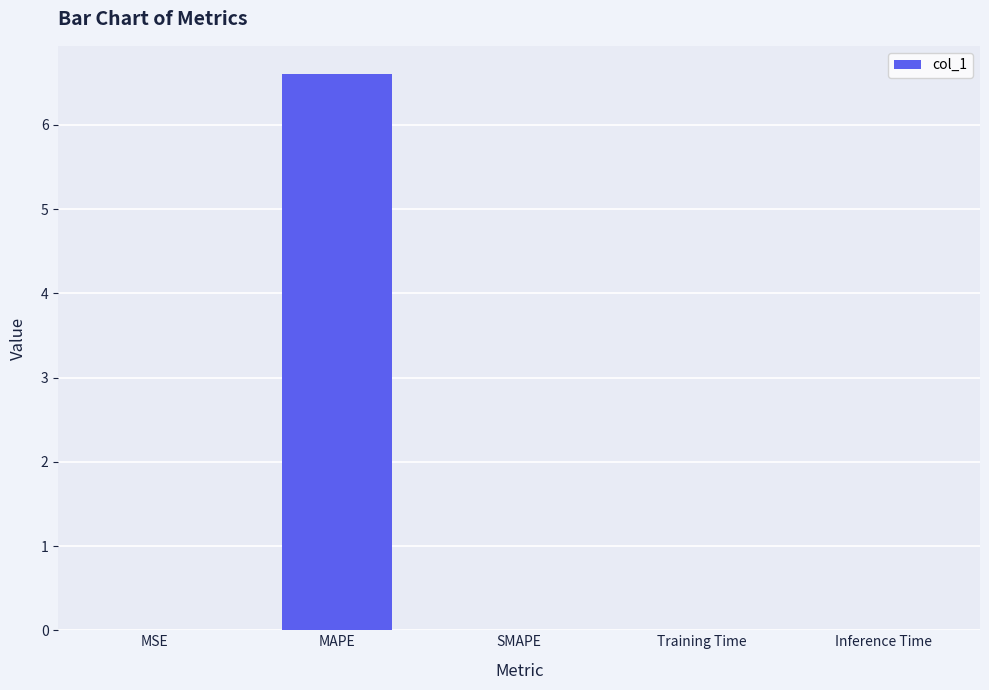

What is the sum of all values?

6.6